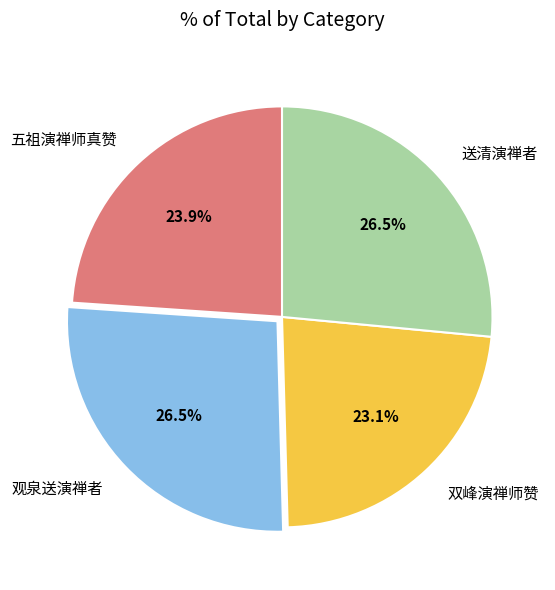

Is there a majority slice in this chart?

No